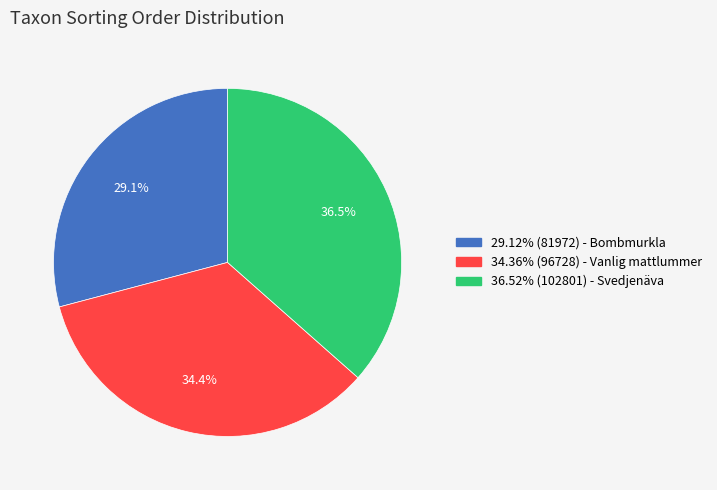

Is there any slice that represents more than half of the pie?

No